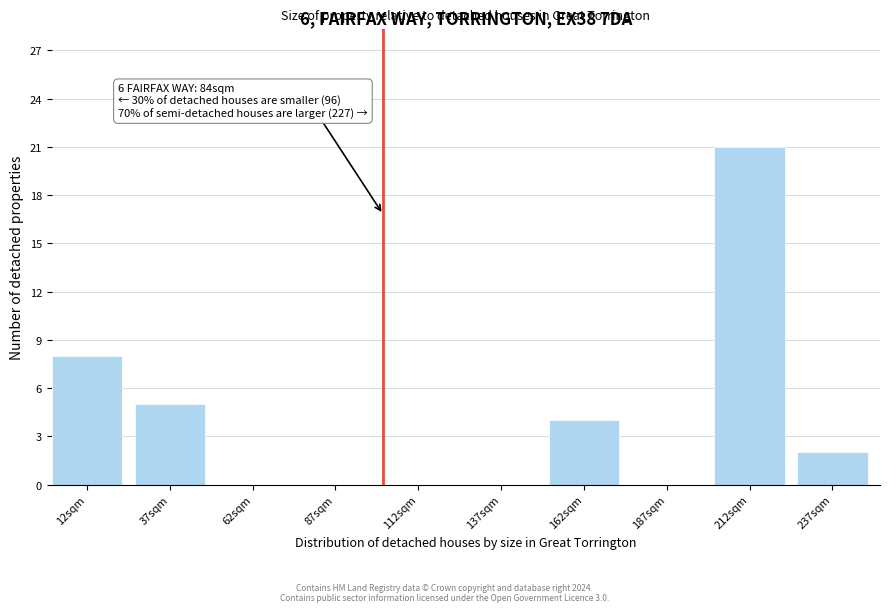

Over which range of the x-axis is the bar tallest?

200 to 225